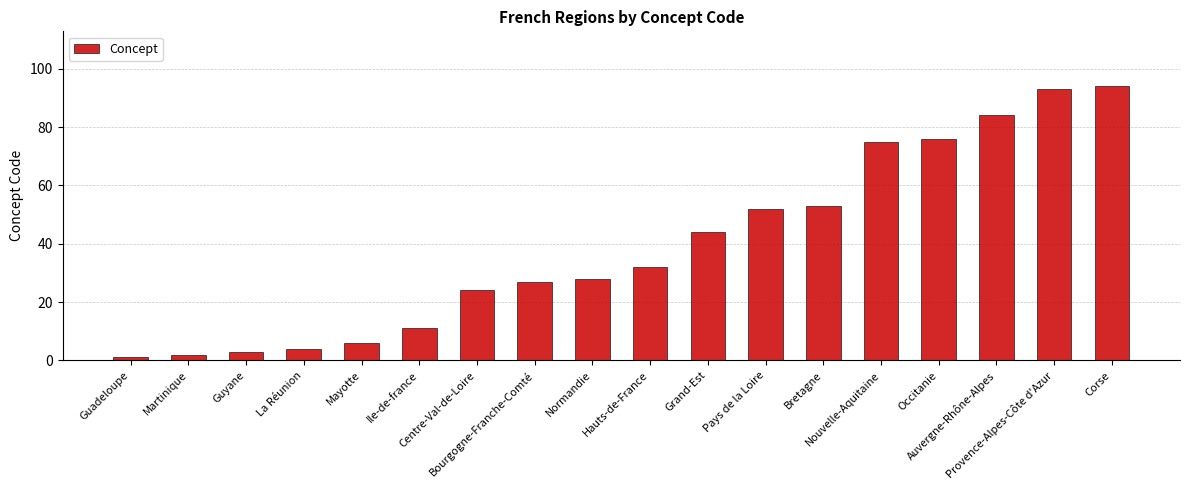

What is the label of the 4th bar from the right?

Occitanie